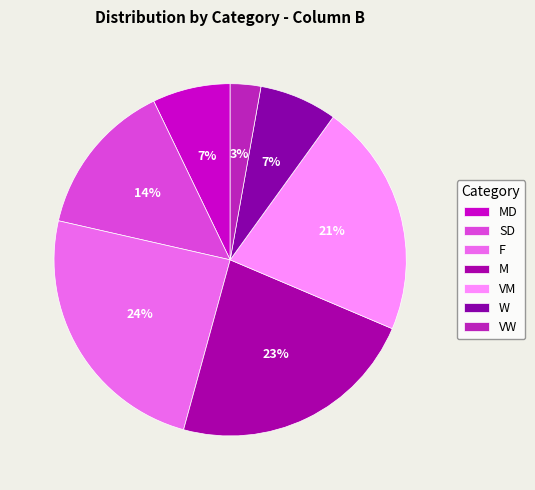

True or false: VW accounts for 15% of the total.

False